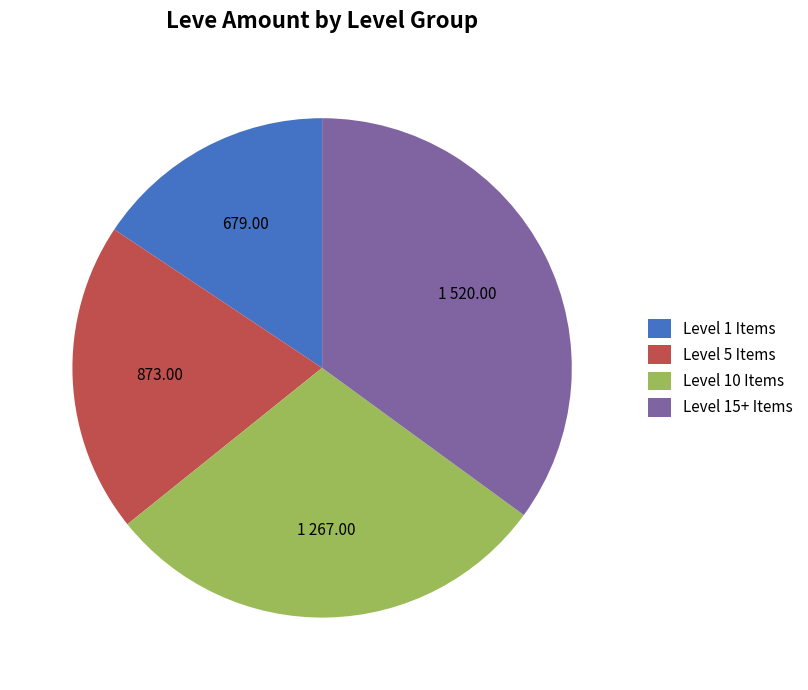

Is there any slice that represents more than half of the pie?

No